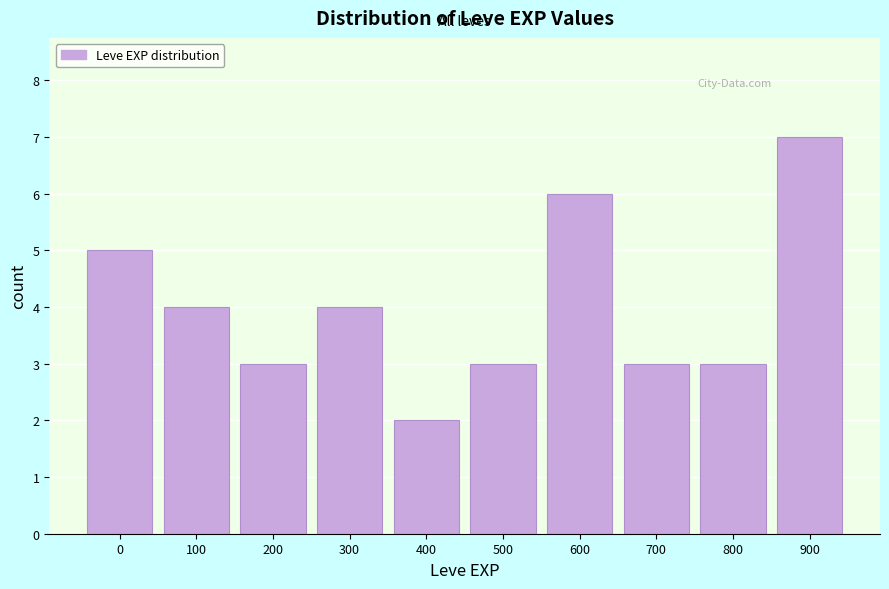

Reading left to right, extract all data points from this chart.

5	4	3	4	2	3	6	3	3	7